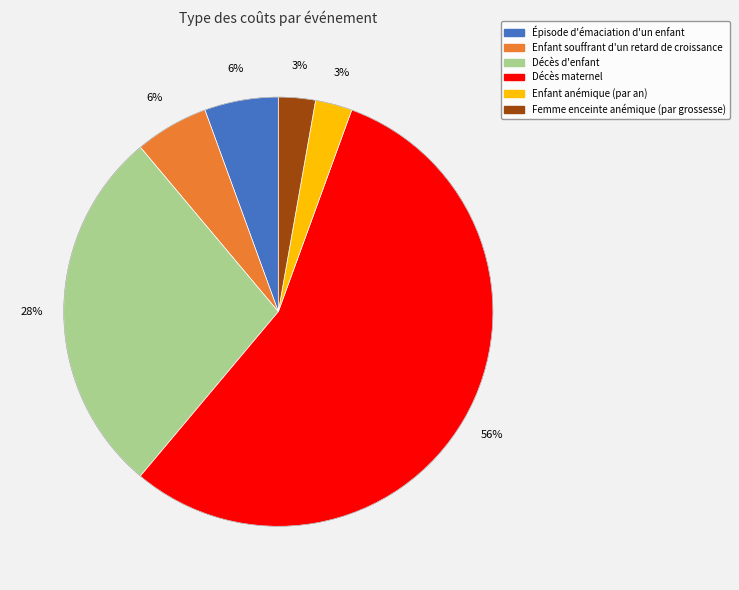

Does any single category account for the majority?

Yes